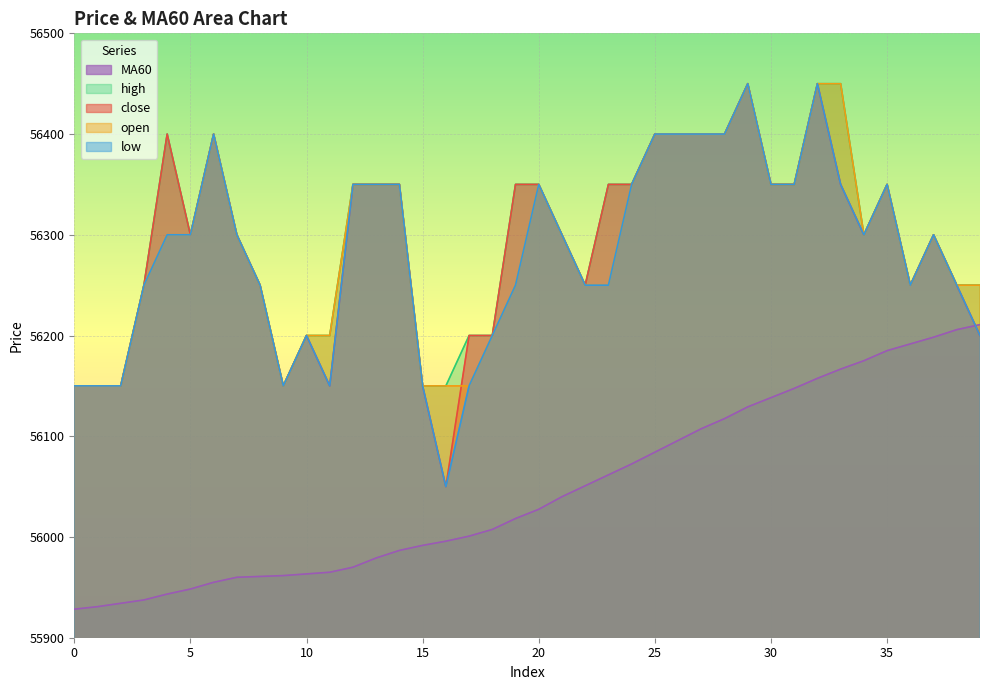

At 13, list the series in order from largest to smallest.

close, open, high, low, MA60